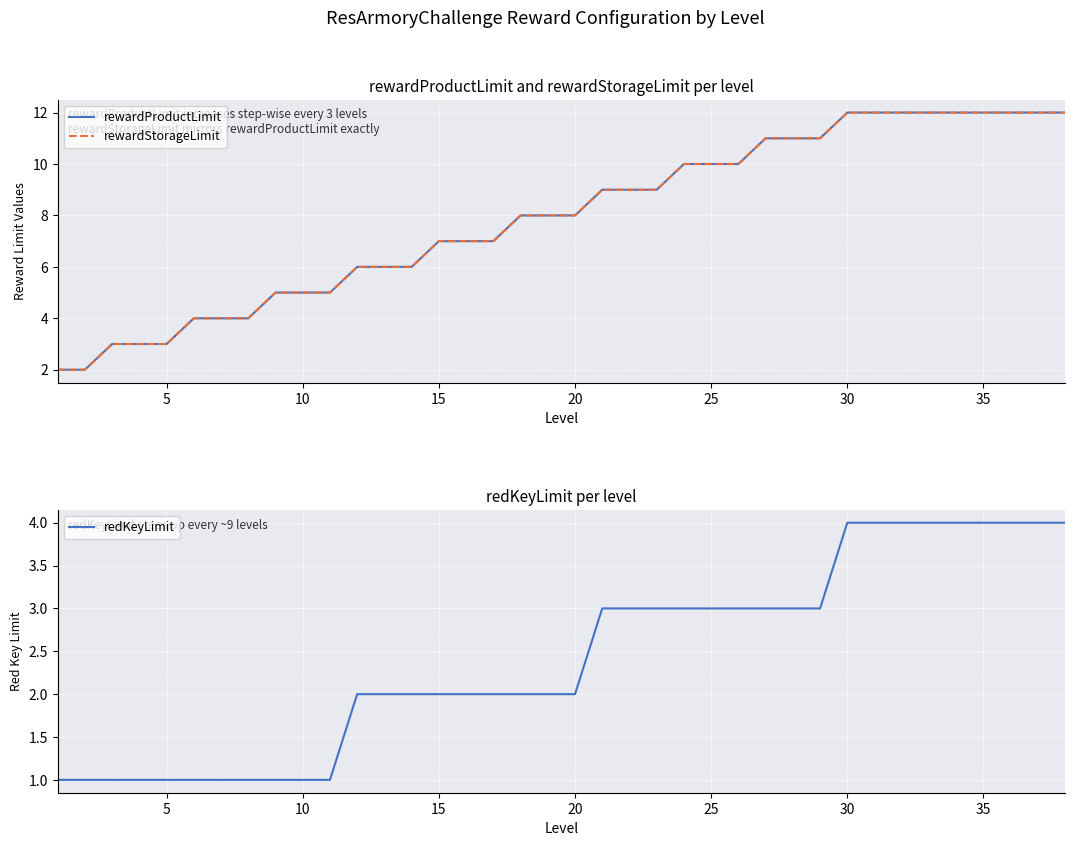

How many series are shown in this chart?

3